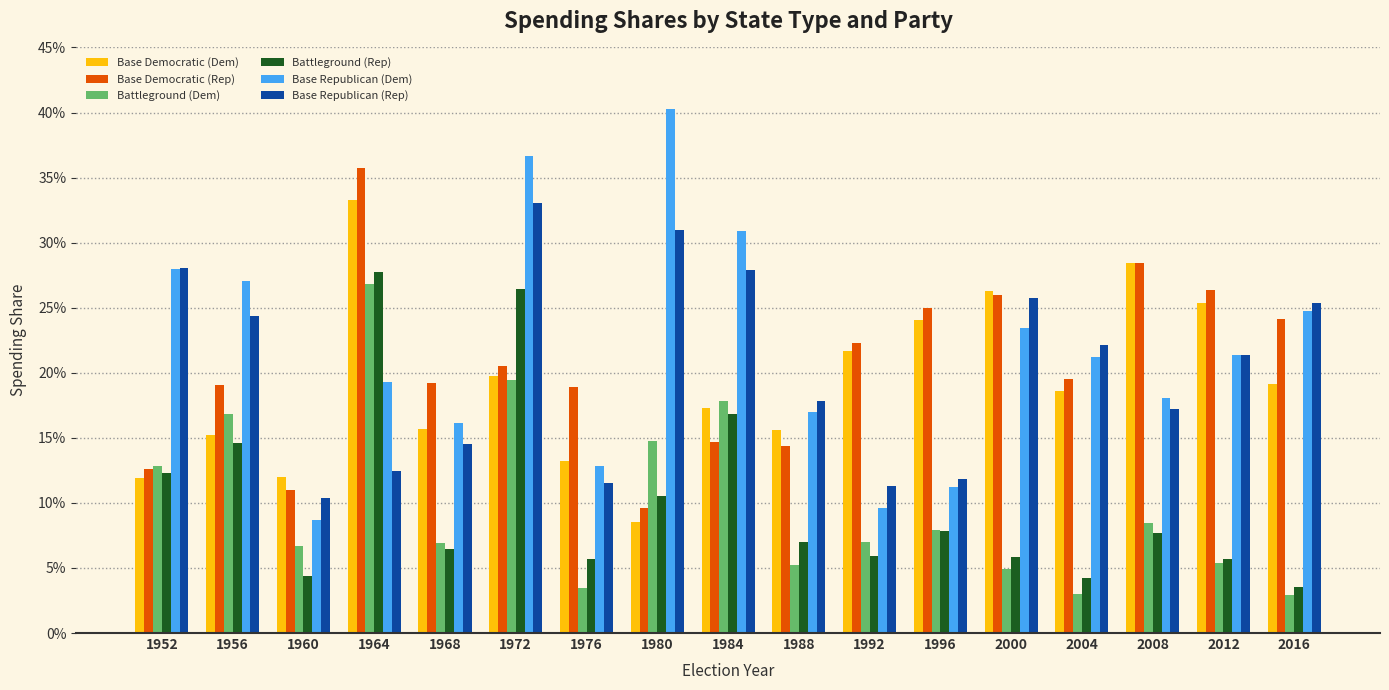

Does the chart contain stacked bars?

No